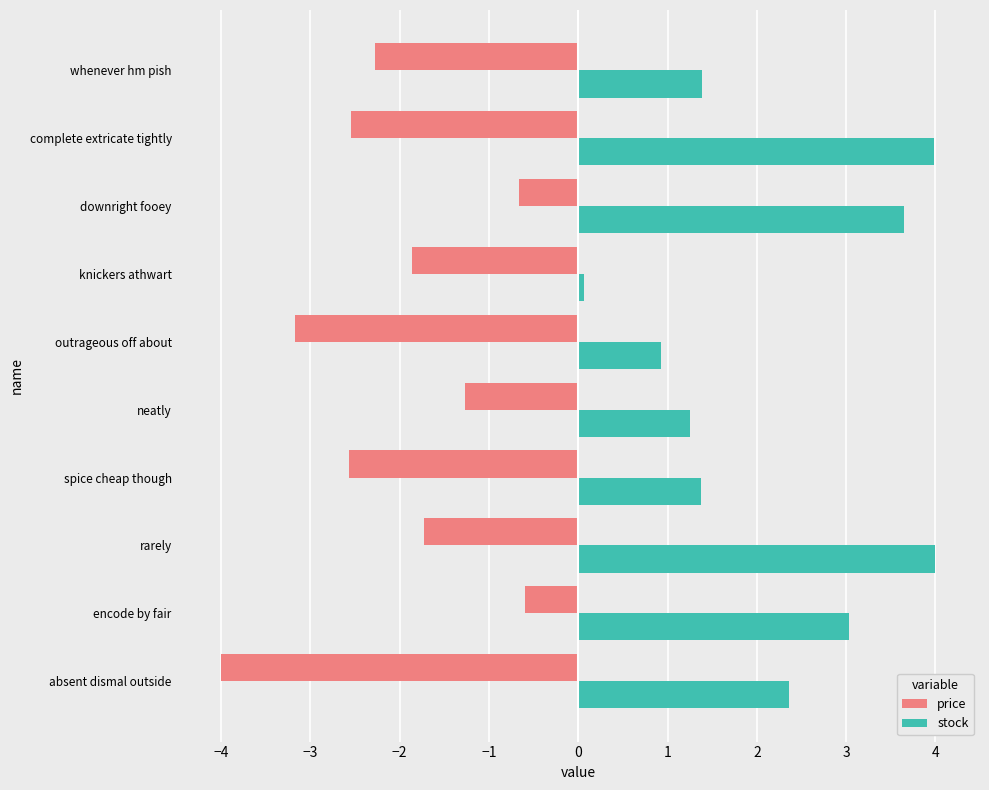

At how many categories does at least one series exceed -3?

10